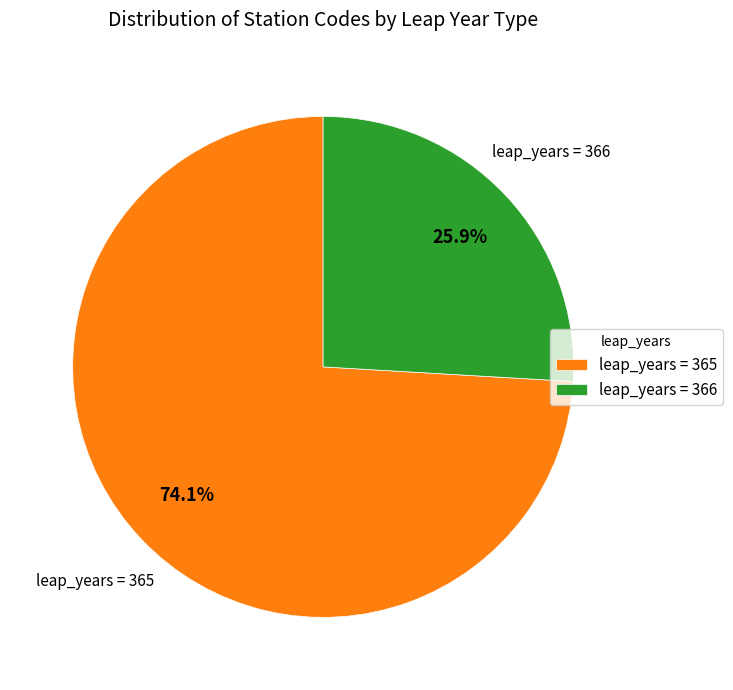

Combined, do leap_years = 365 and leap_years = 366 account for over 50%?

Yes